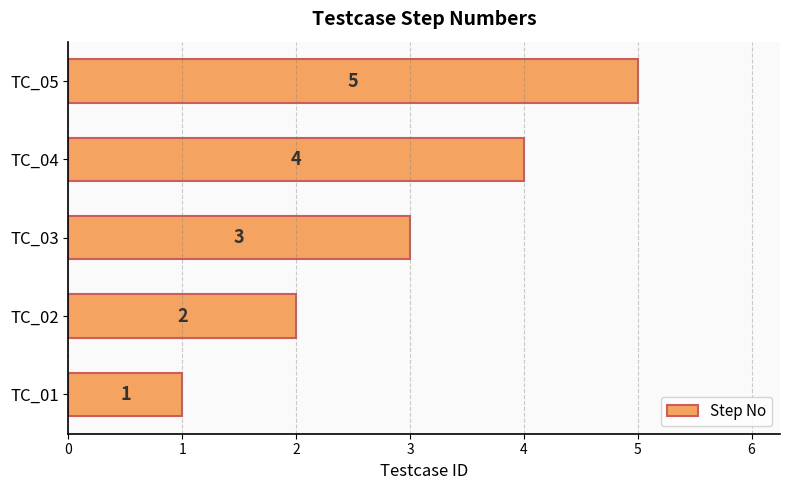

What is the sum of all values?

15